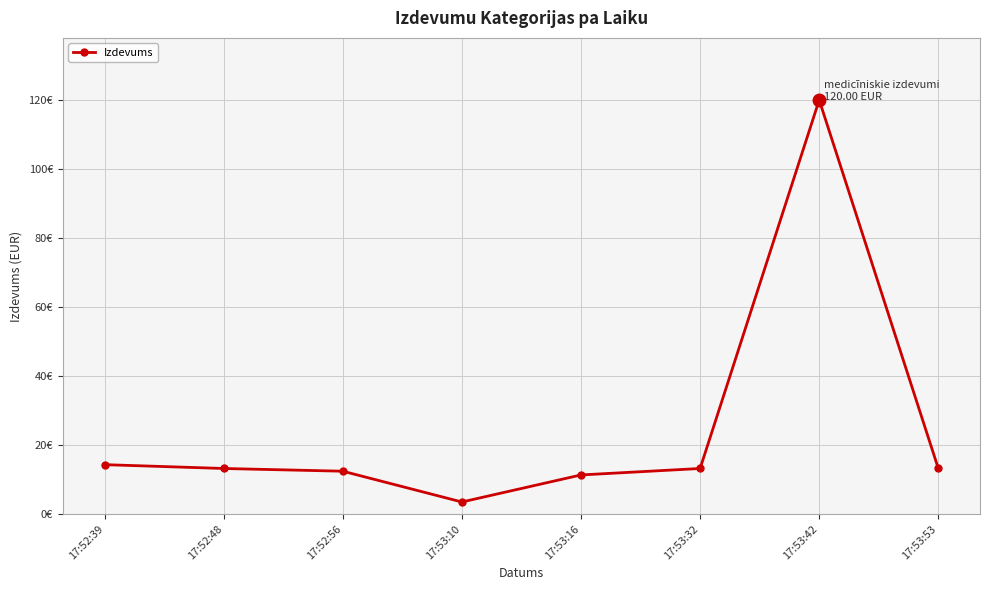

Does the chart have visible grid lines?

Yes